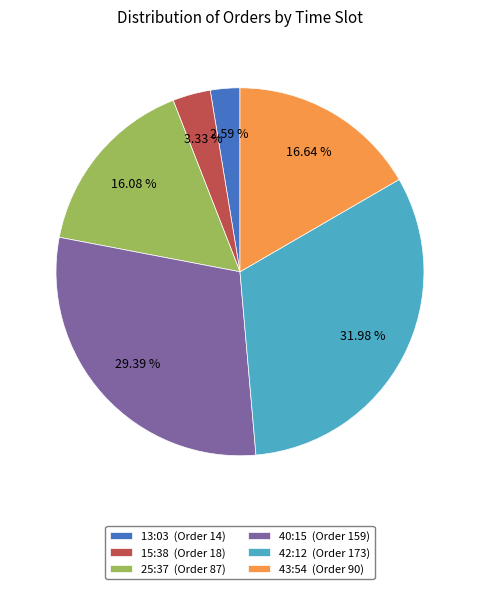

Rank the categories by value from lowest to highest.

13:03 (Order 14), 15:38 (Order 18), 25:37 (Order 87), 43:54 (Order 90), 40:15 (Order 159), 42:12 (Order 173)